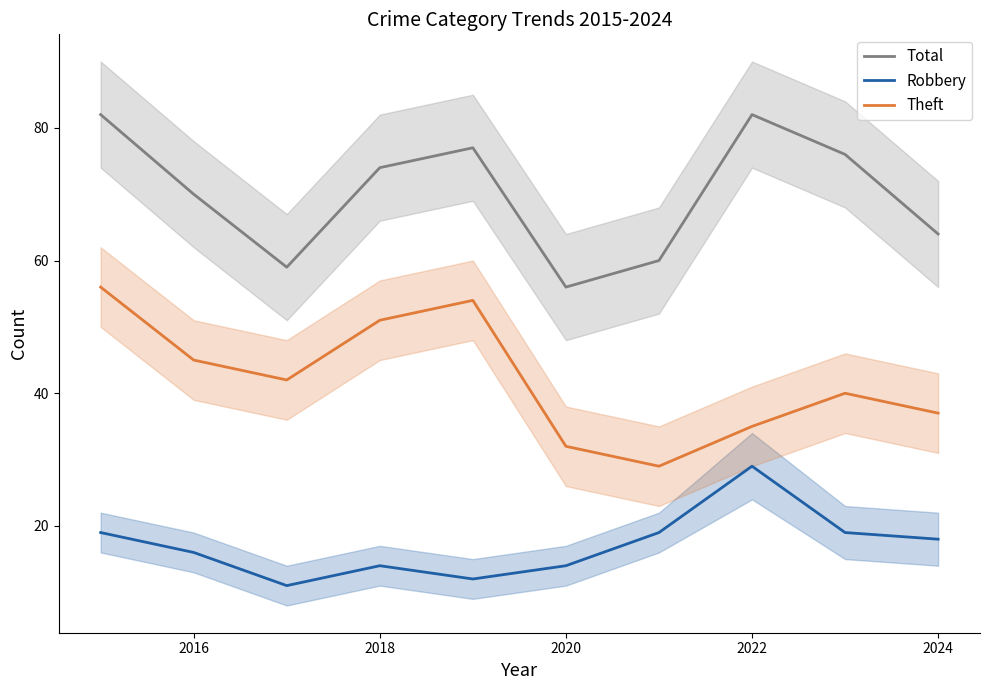

At which label is Total closest to 69?

2016